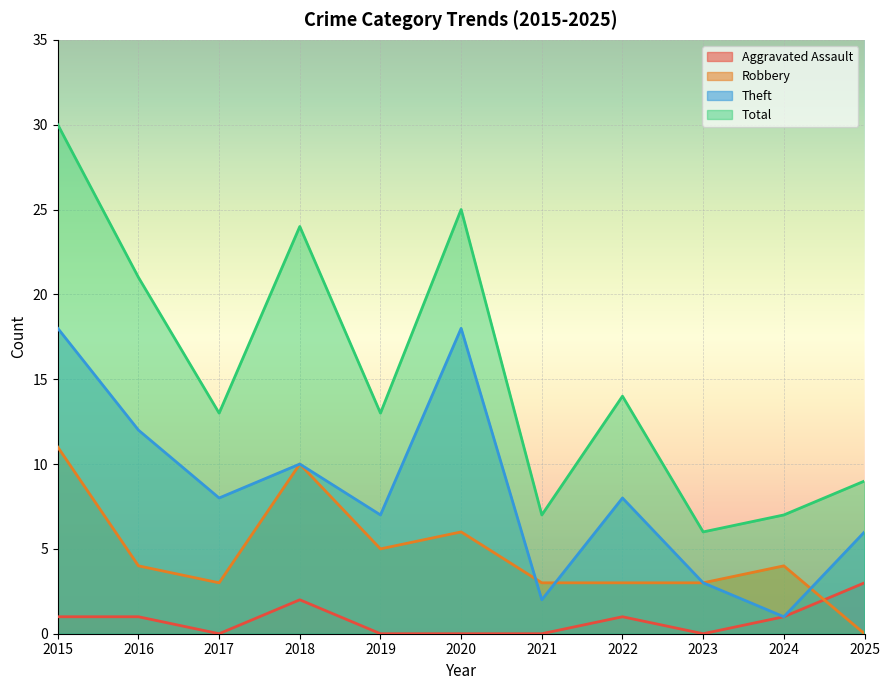

Where is the first local minimum for Robbery?

2017